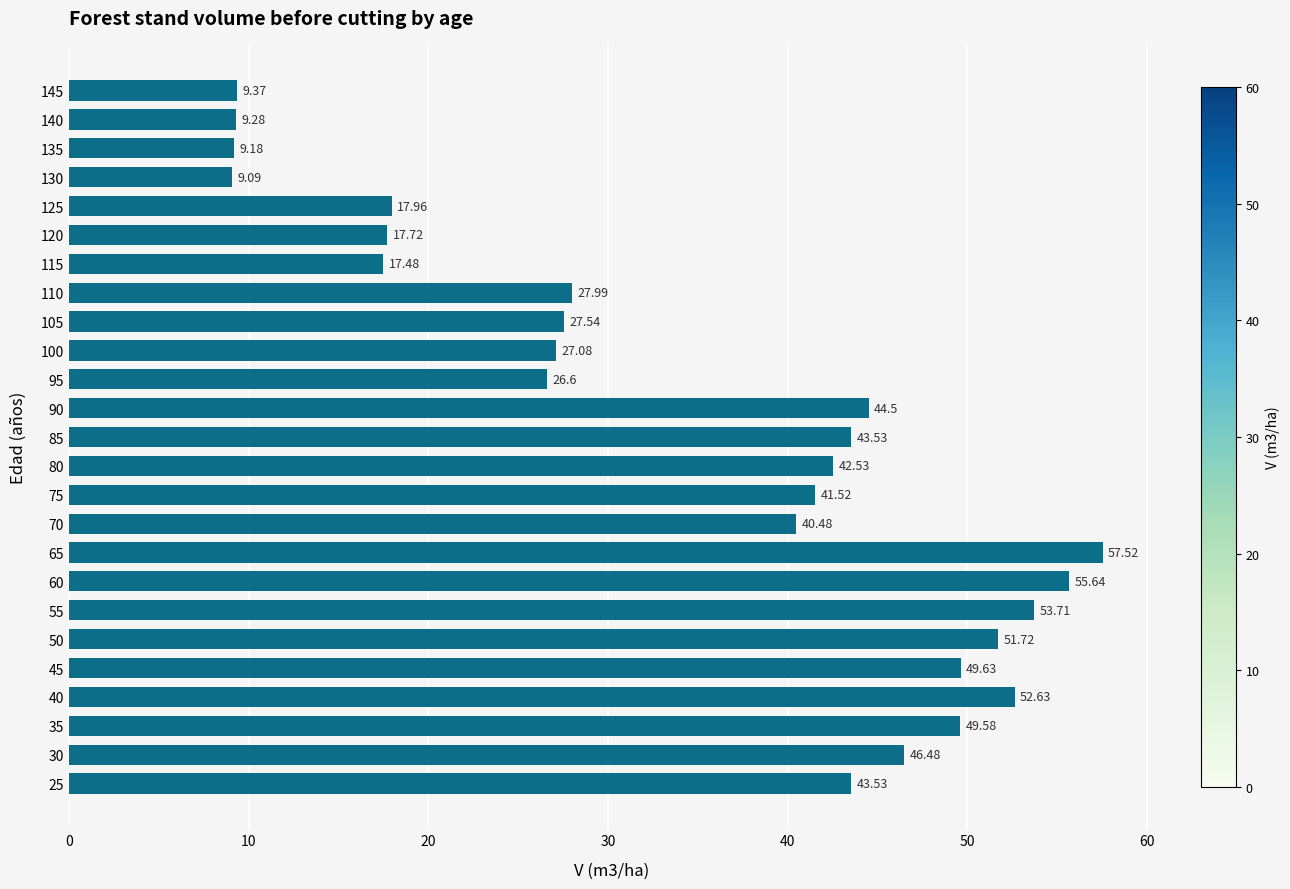

What is the change in value from 110 to 135?

-18.8